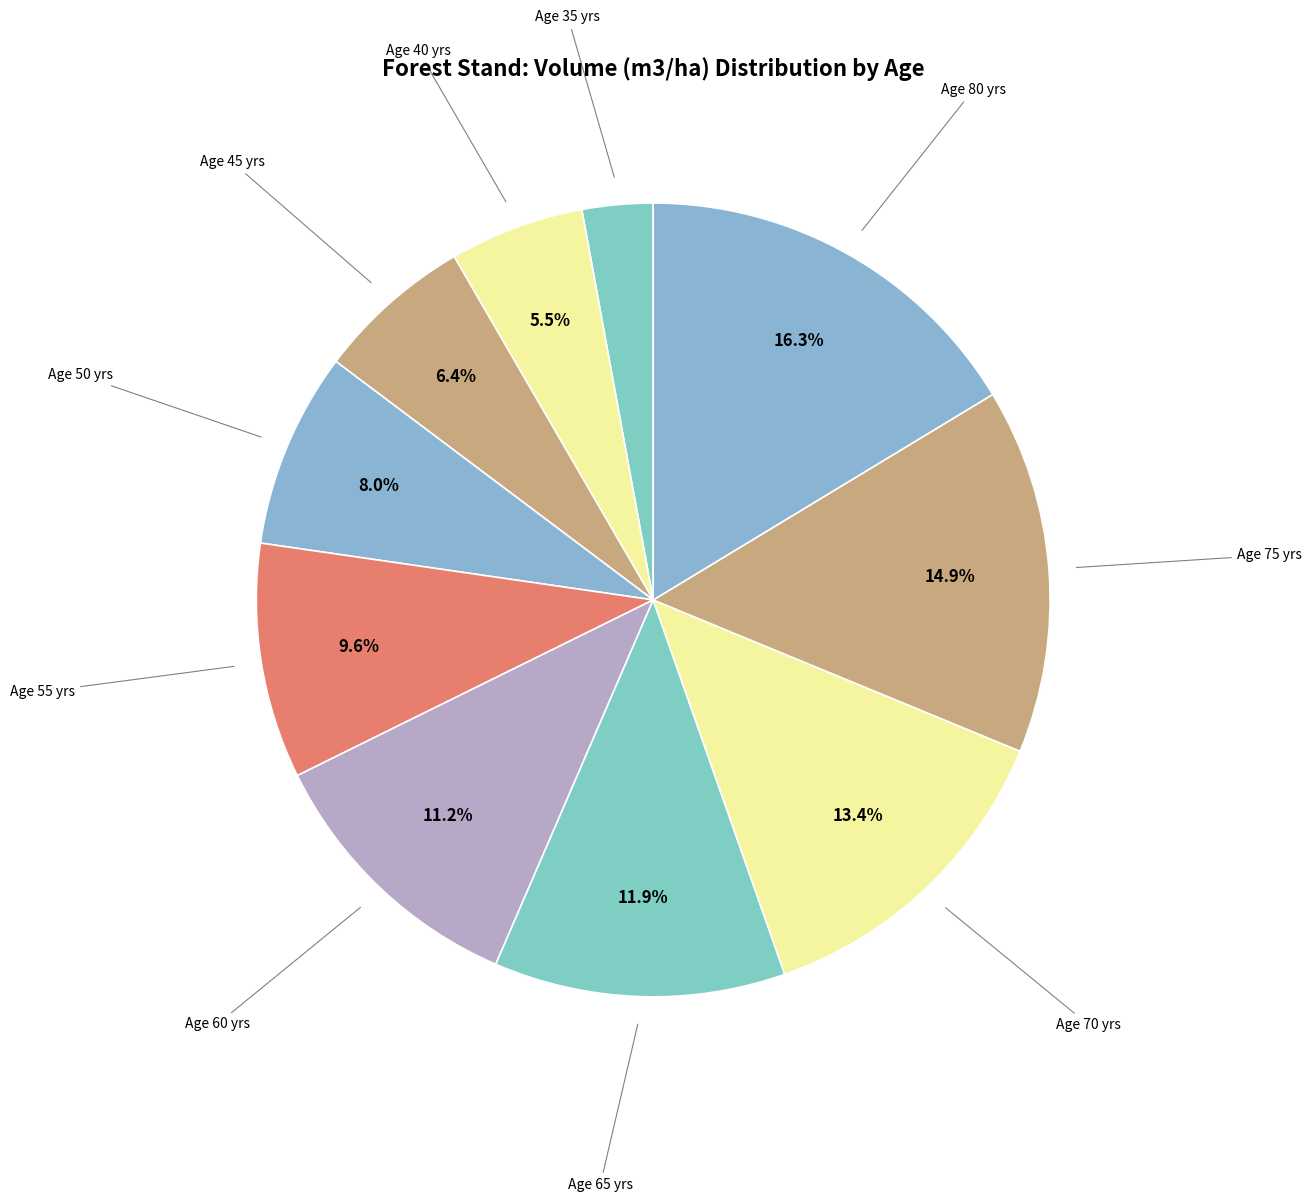

How many slices are in this pie chart?

10